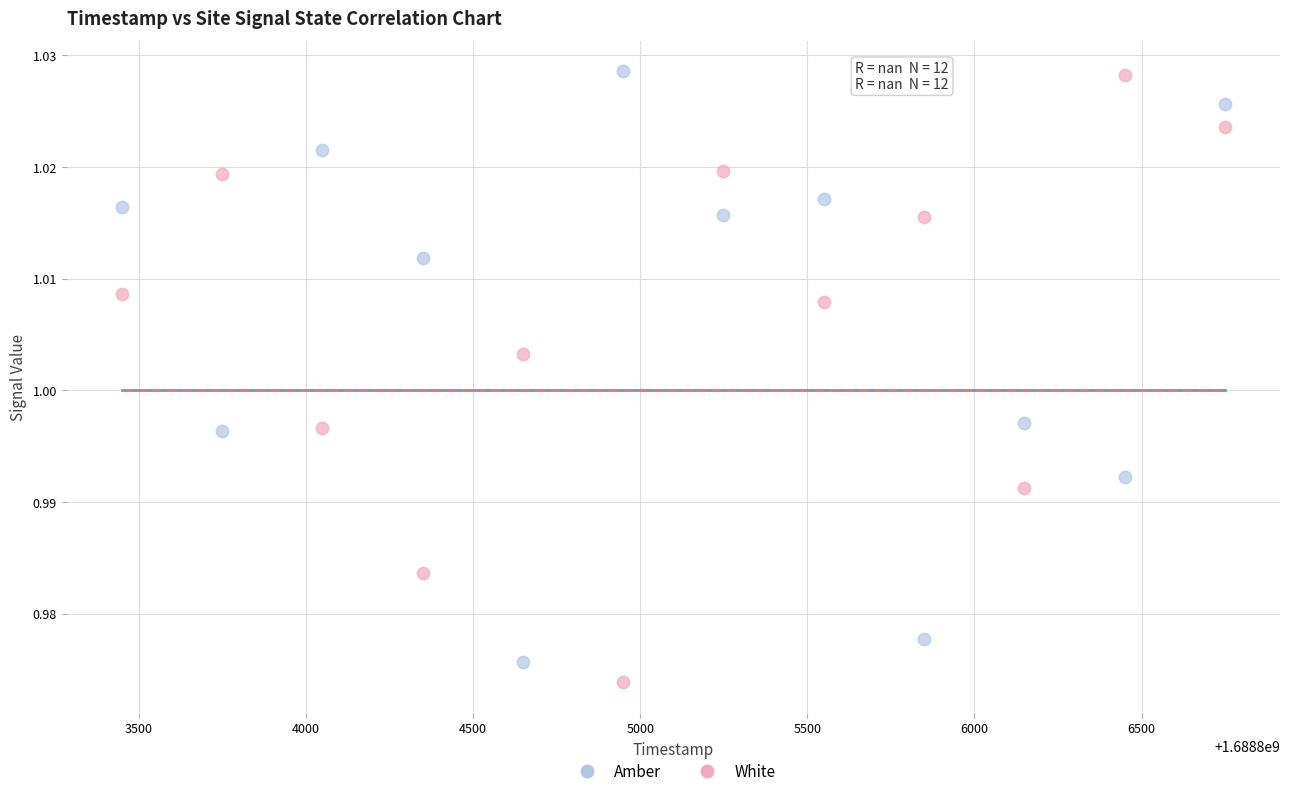

Across all data points, what is the range of X values (max minus min)?

3300.0